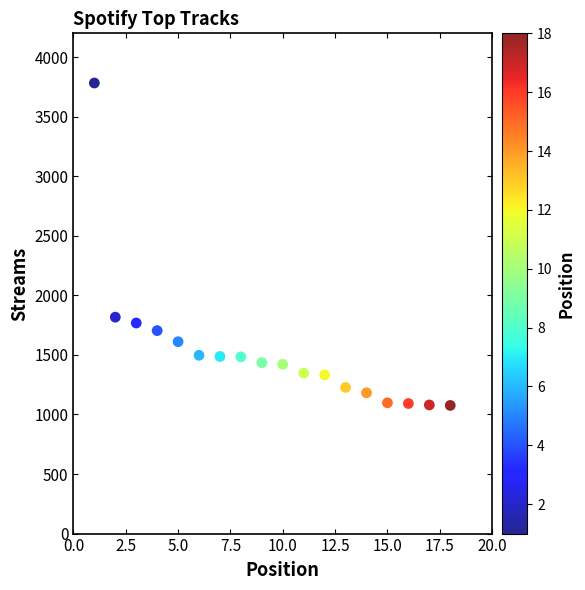

What is the range of X values (max minus min)?

17